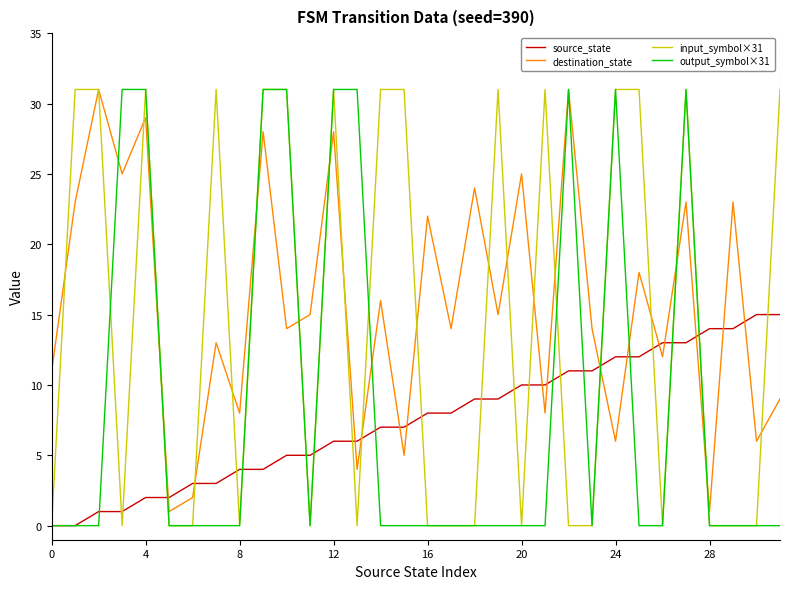

What is the maximum value for source_state?

15